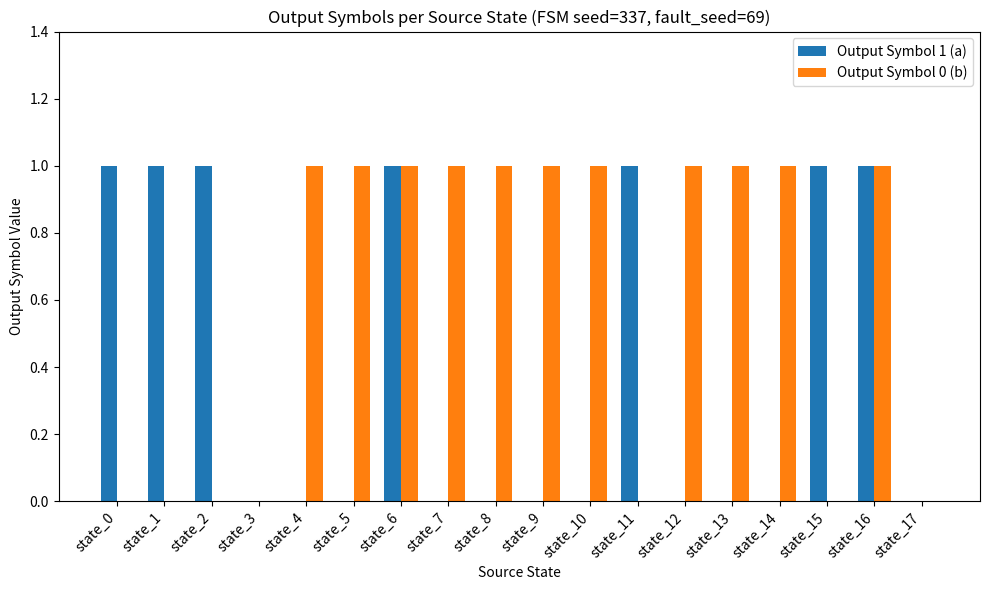

Between state_4 and state_16, which series saw the biggest shift?

Output Symbol 1 (a)